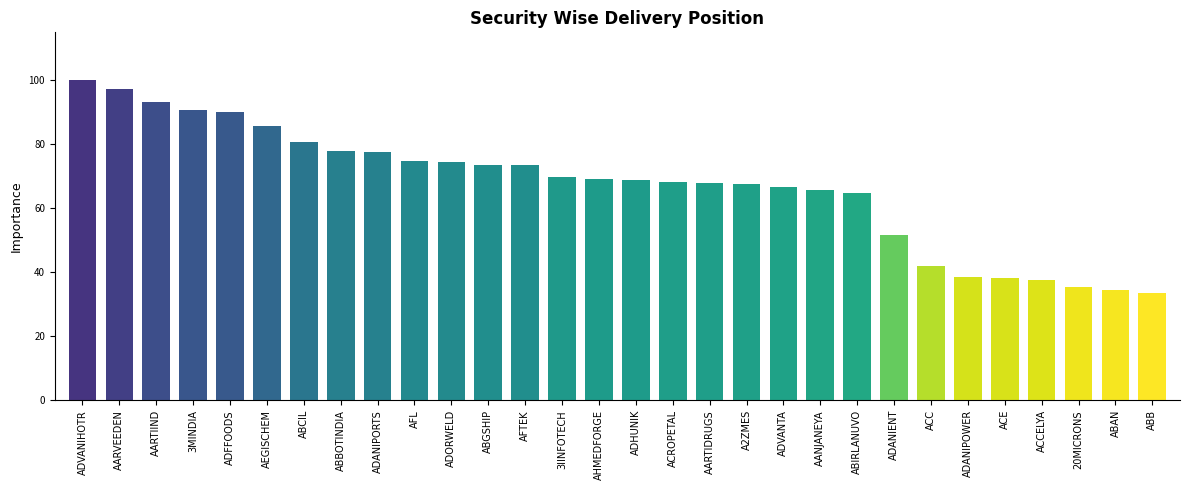

What is the approximate value at ABBOTINDIA?

78.0